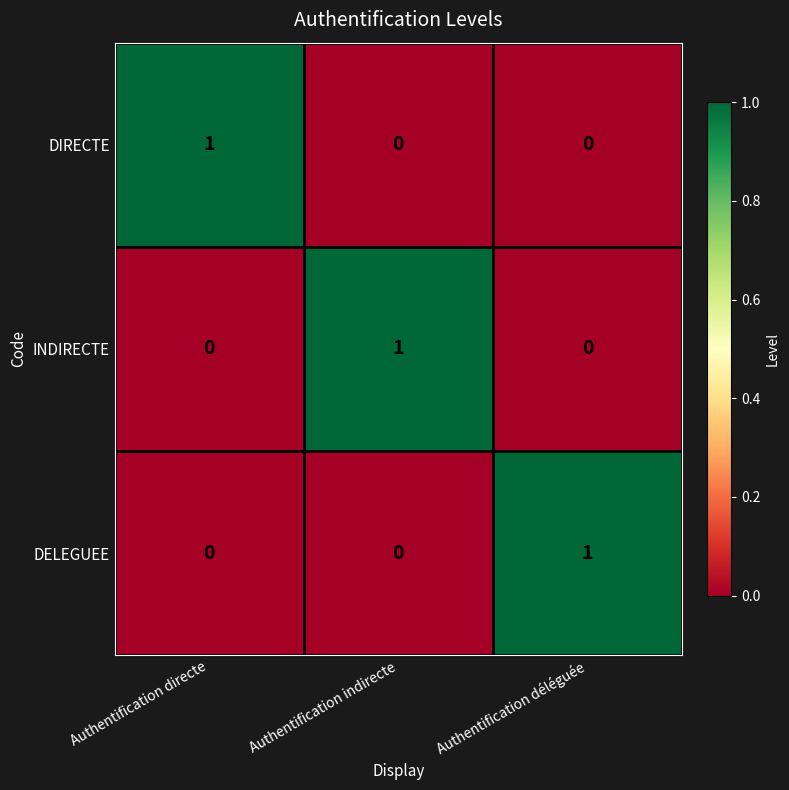

At how many categories does at least one series exceed 0?

3